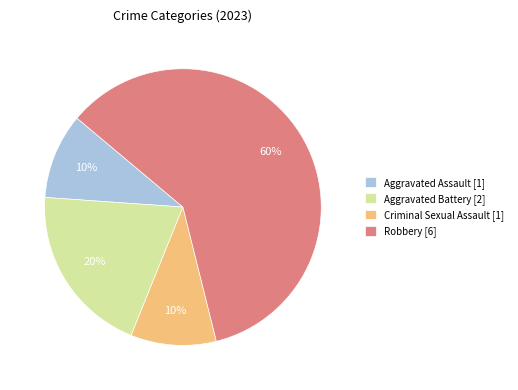

What percentage is the Criminal Sexual Assault [1] slice, to the nearest percent?

10%